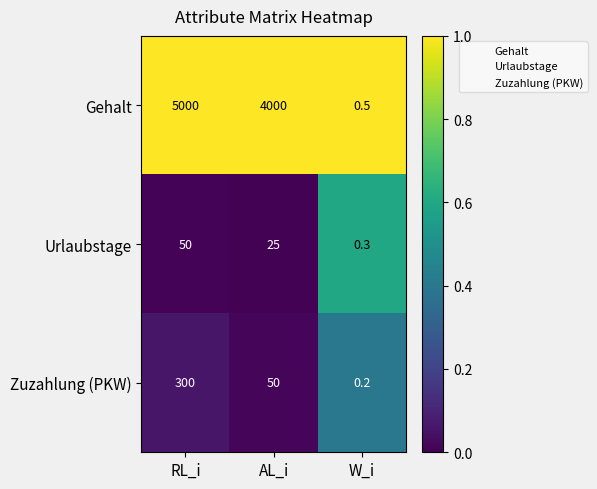

What is the difference between the highest and lowest values at AL_i?

3975.0